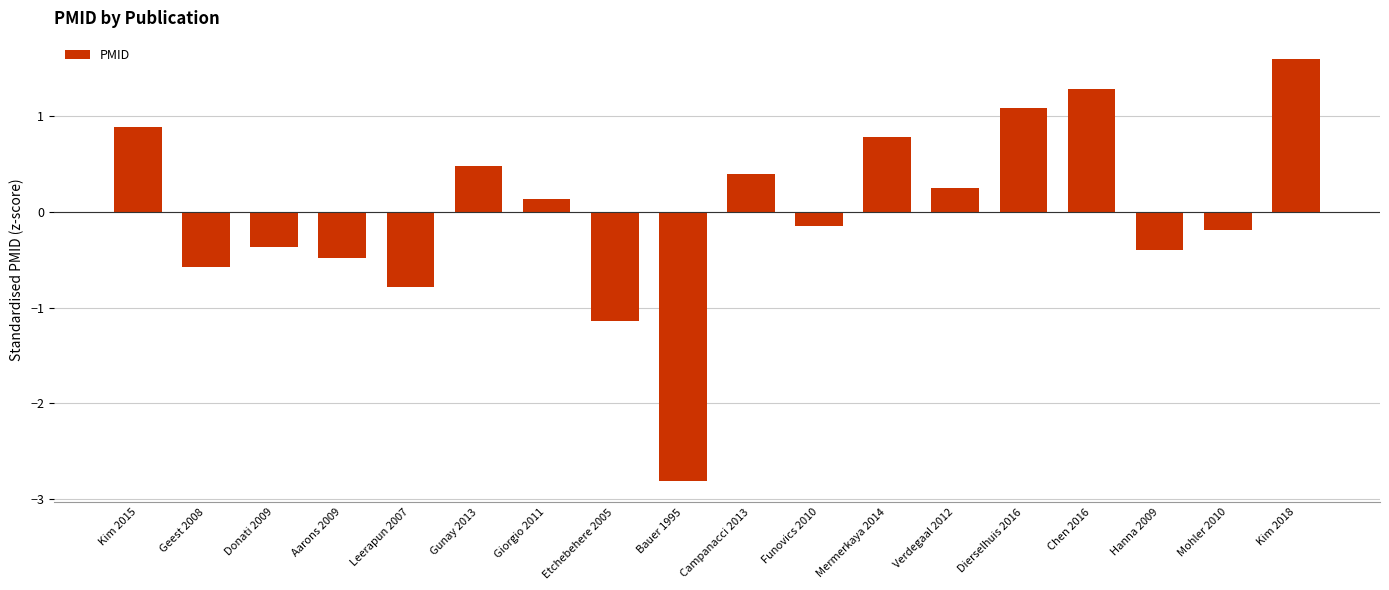

Between Kim 2015 and Etchebehere 2005, which is larger?

Kim 2015